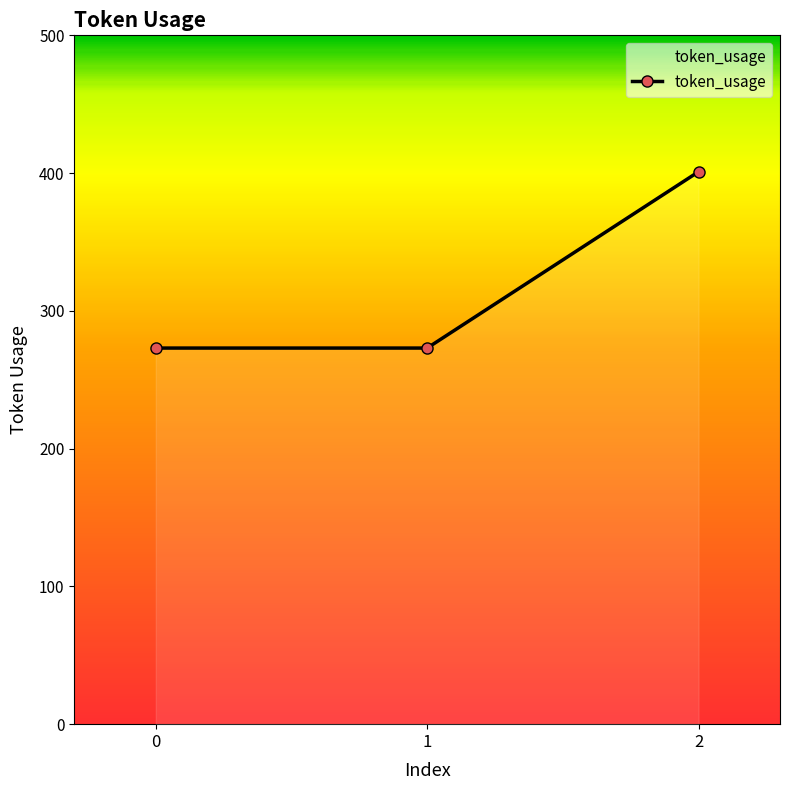

Is it true that the value at 1 is 273?

True